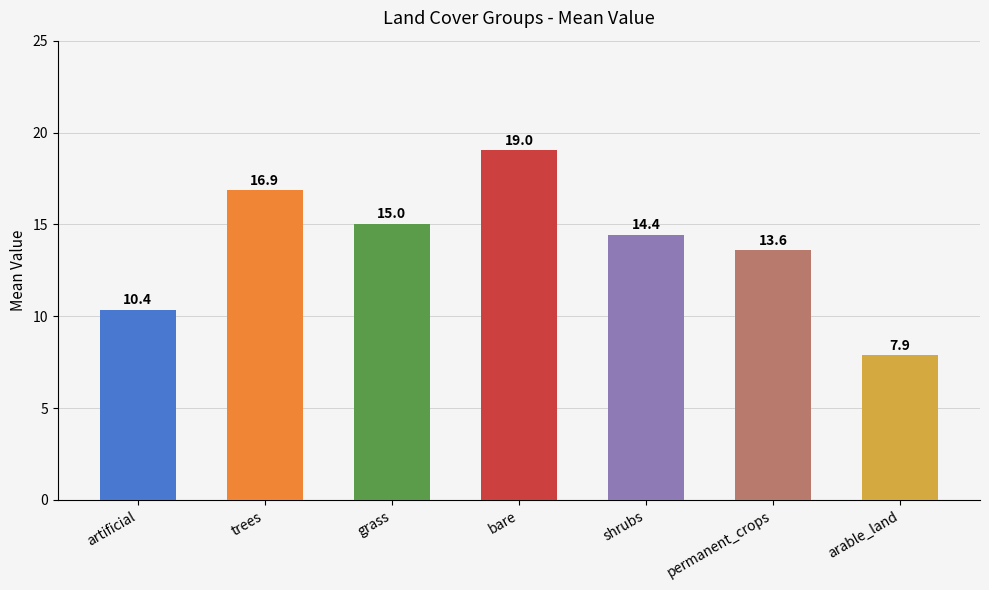

Which category has the lowest value across all series?

arable_land